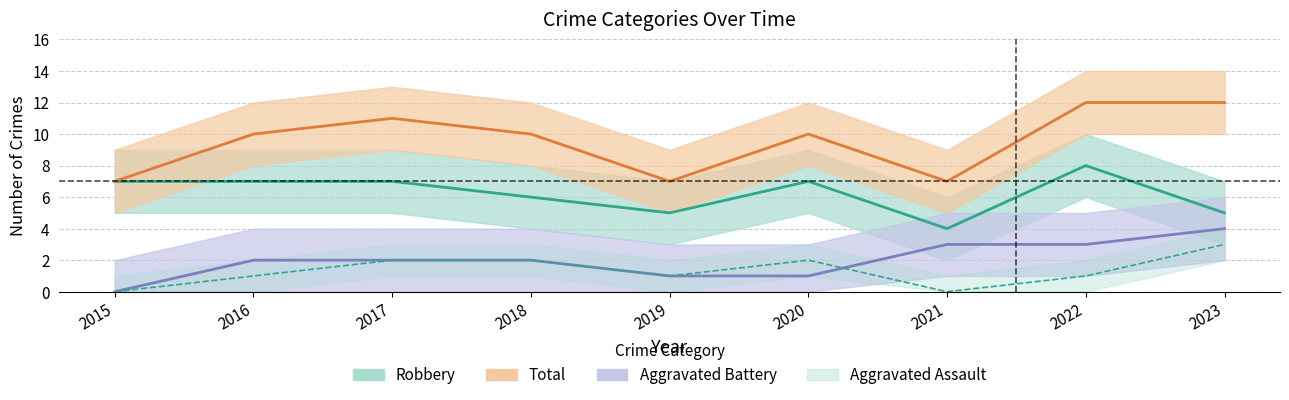

What is the average value of the Total series?

10